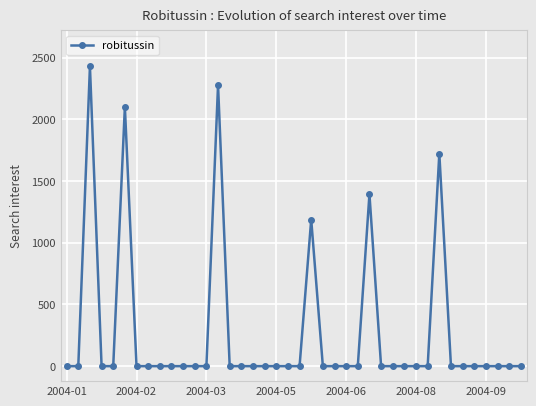

What is the value of the 14th point from the left?

2276.0